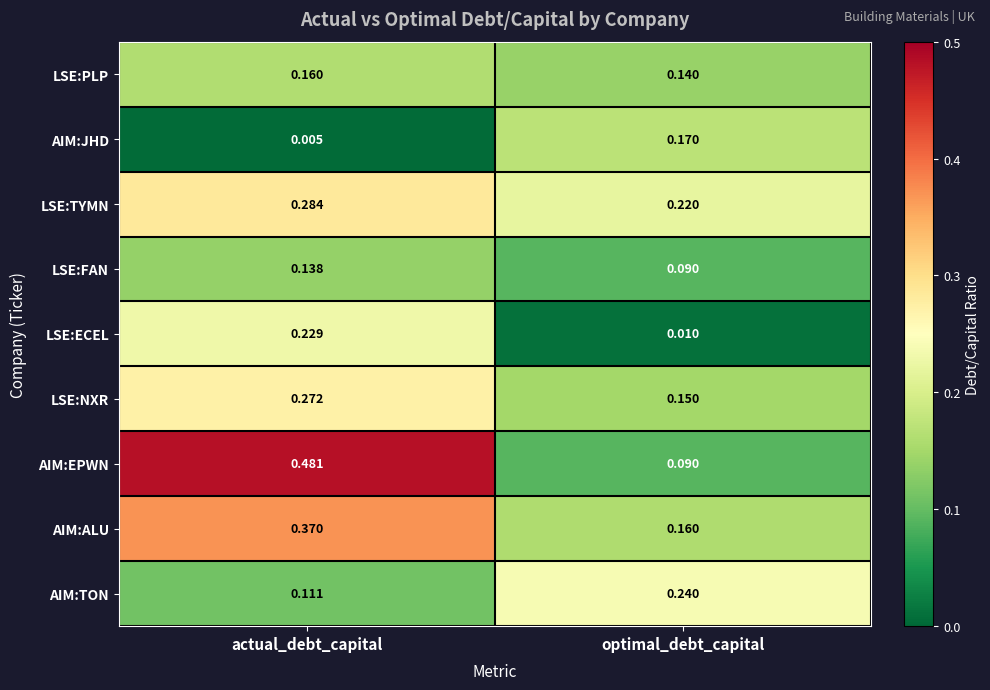

Rank the categories by AIM:ALU value from lowest to highest.

optimal_debt_capital, actual_debt_capital